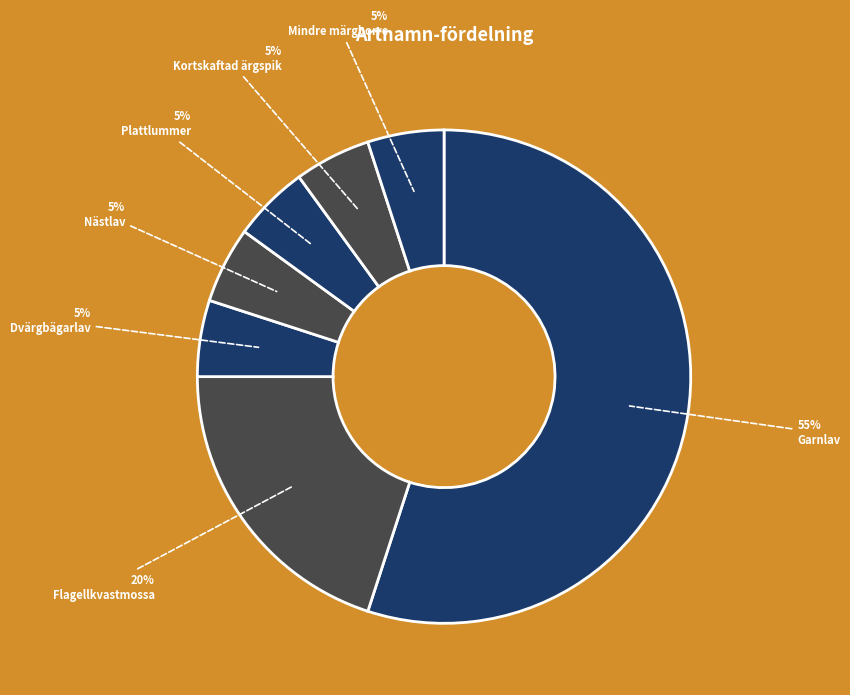

To the nearest percent, what portion does Nästlav represent?

5%